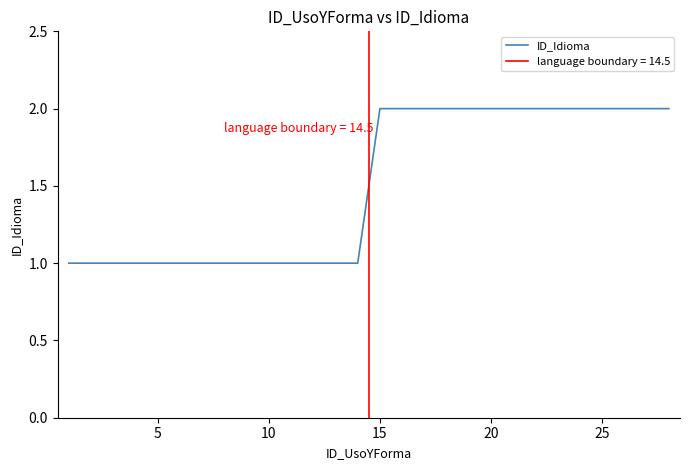

What is the difference between the second highest and second lowest values?

1